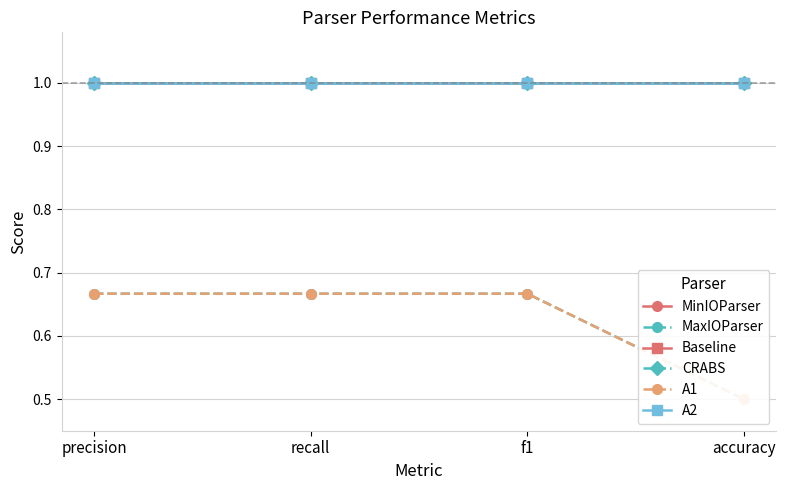

What position from the left is f1?

3